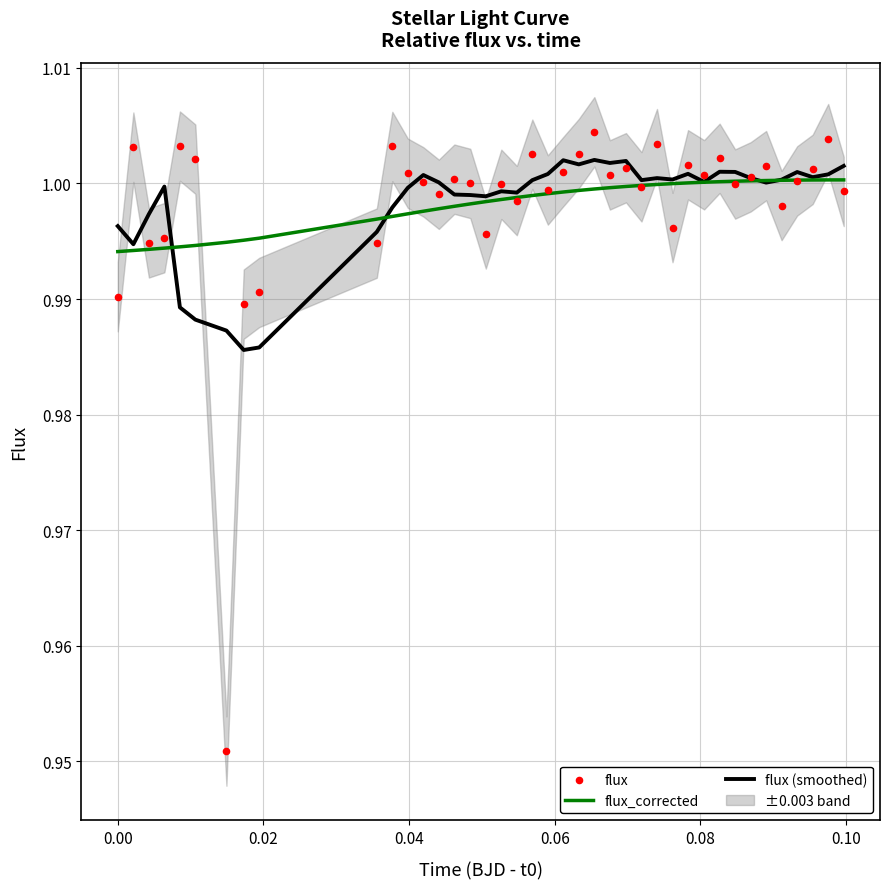

Is the value of flux (smoothed) at 24 greater than the value of flux at 10?

No